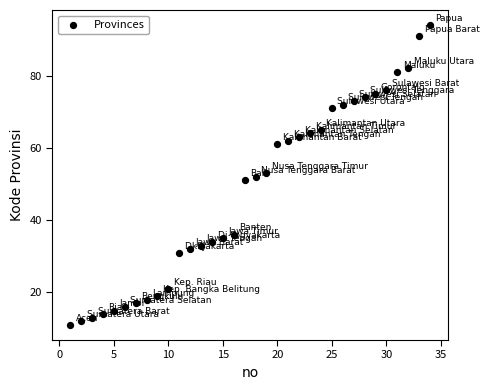

What is the range of X values (max minus min)?

33